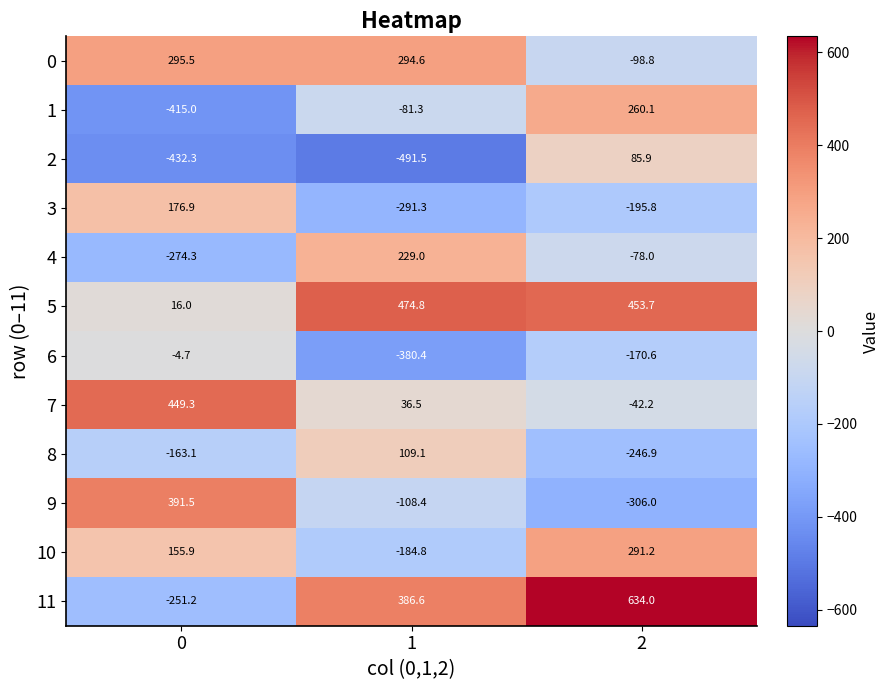

Which series has the largest range (max minus min)?

11